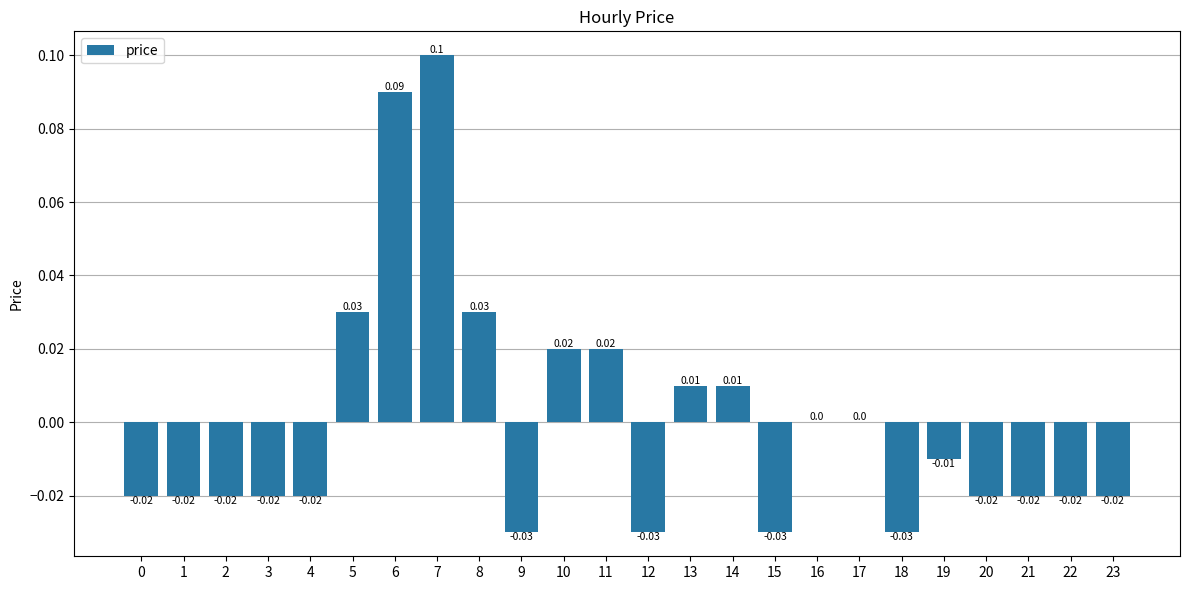

How many categories are shown in the chart?

24